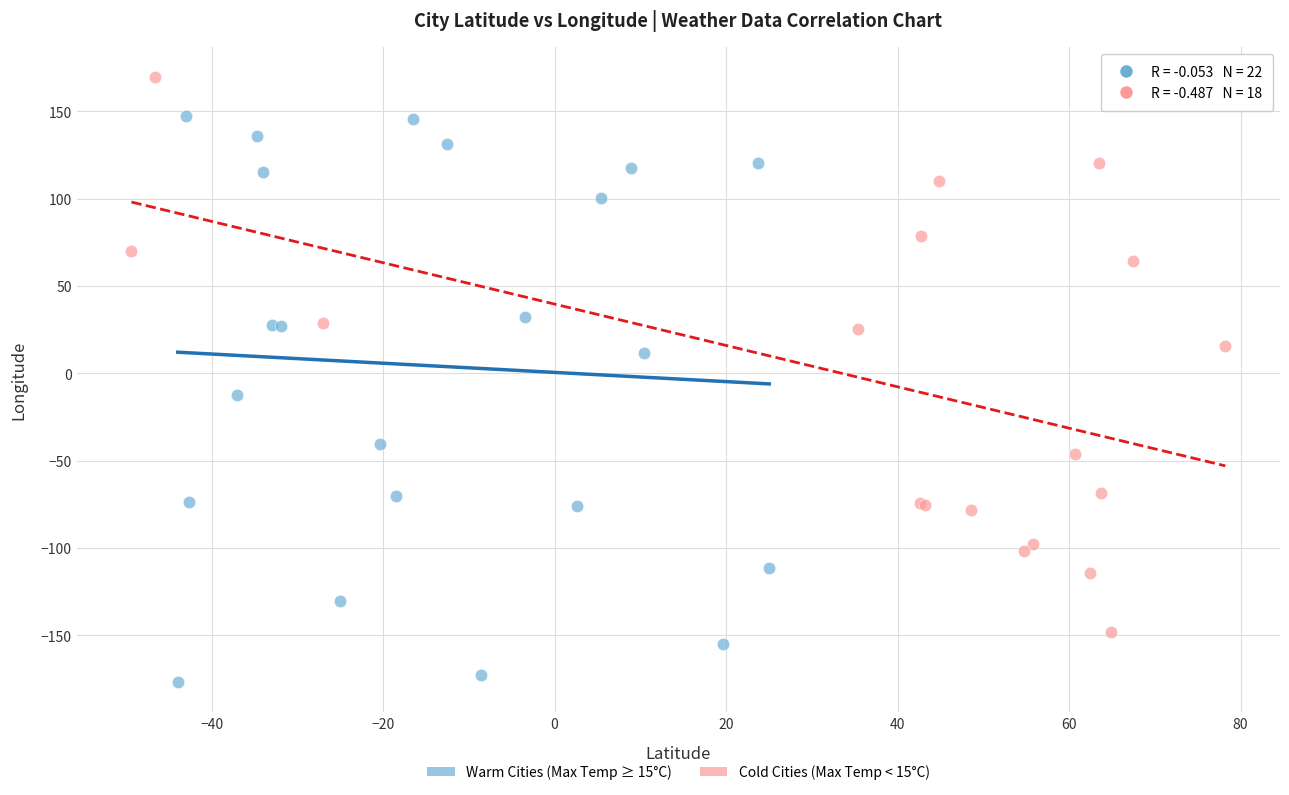

Which series reaches the maximum Y coordinate?

Cold Cities (Max Temp < 15°C)